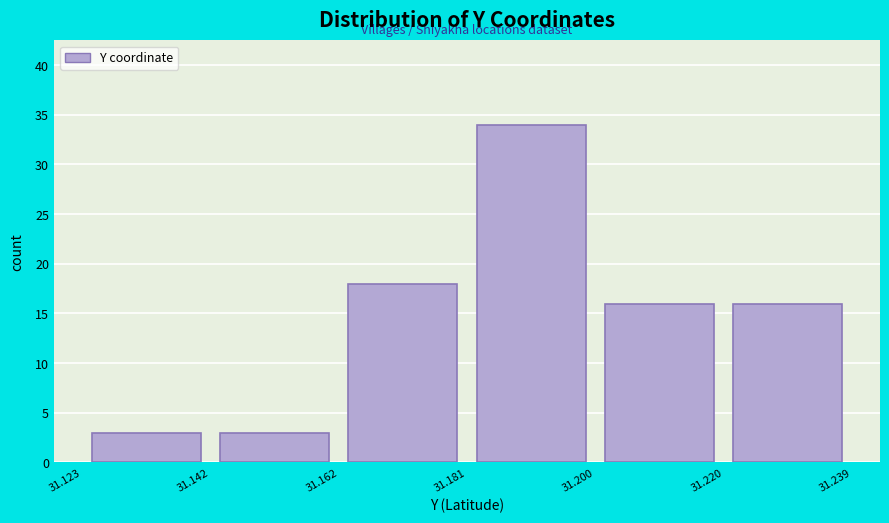

How tall is the bar that spans 31.200 to 31.220 on the x-axis? The values are not printed on the chart, so give them approximately, as read against the axis.

16